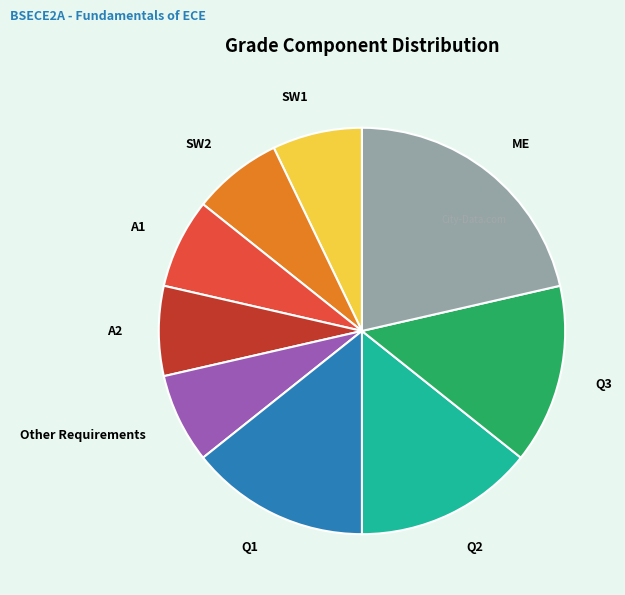

Does any single category account for the majority?

No